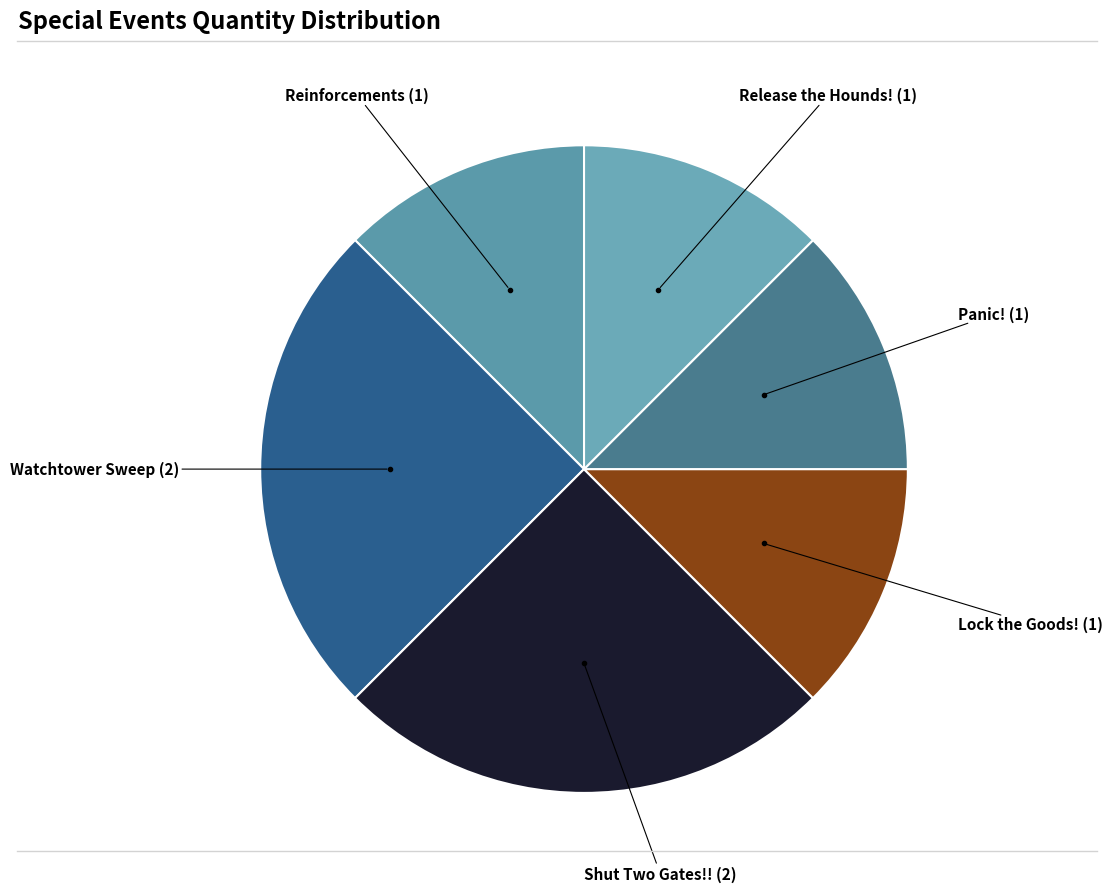

Does Shut Two Gates!! account for over 50% of the chart?

No